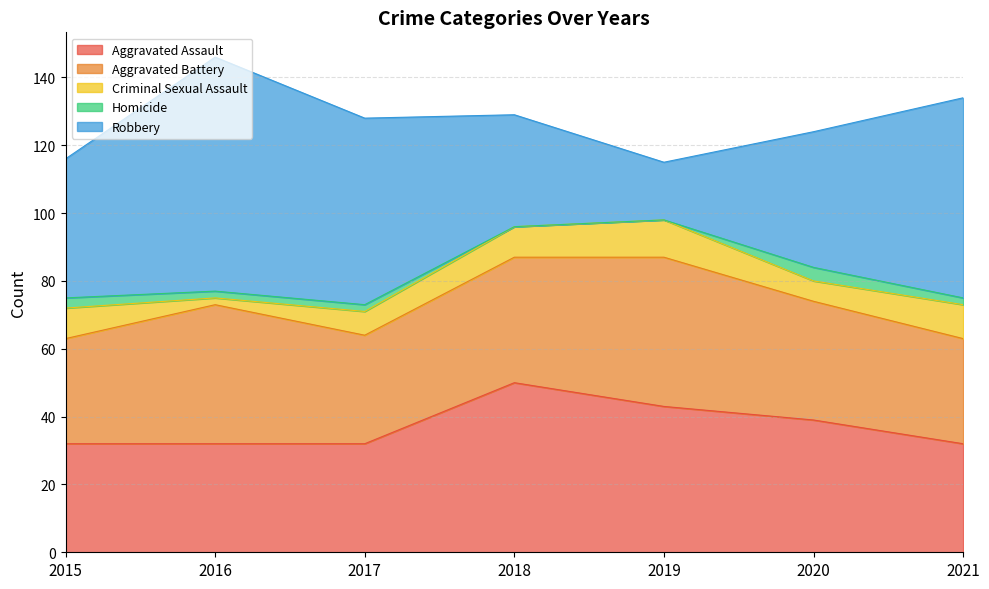

At which label is Aggravated Assault closest to 41?

2019